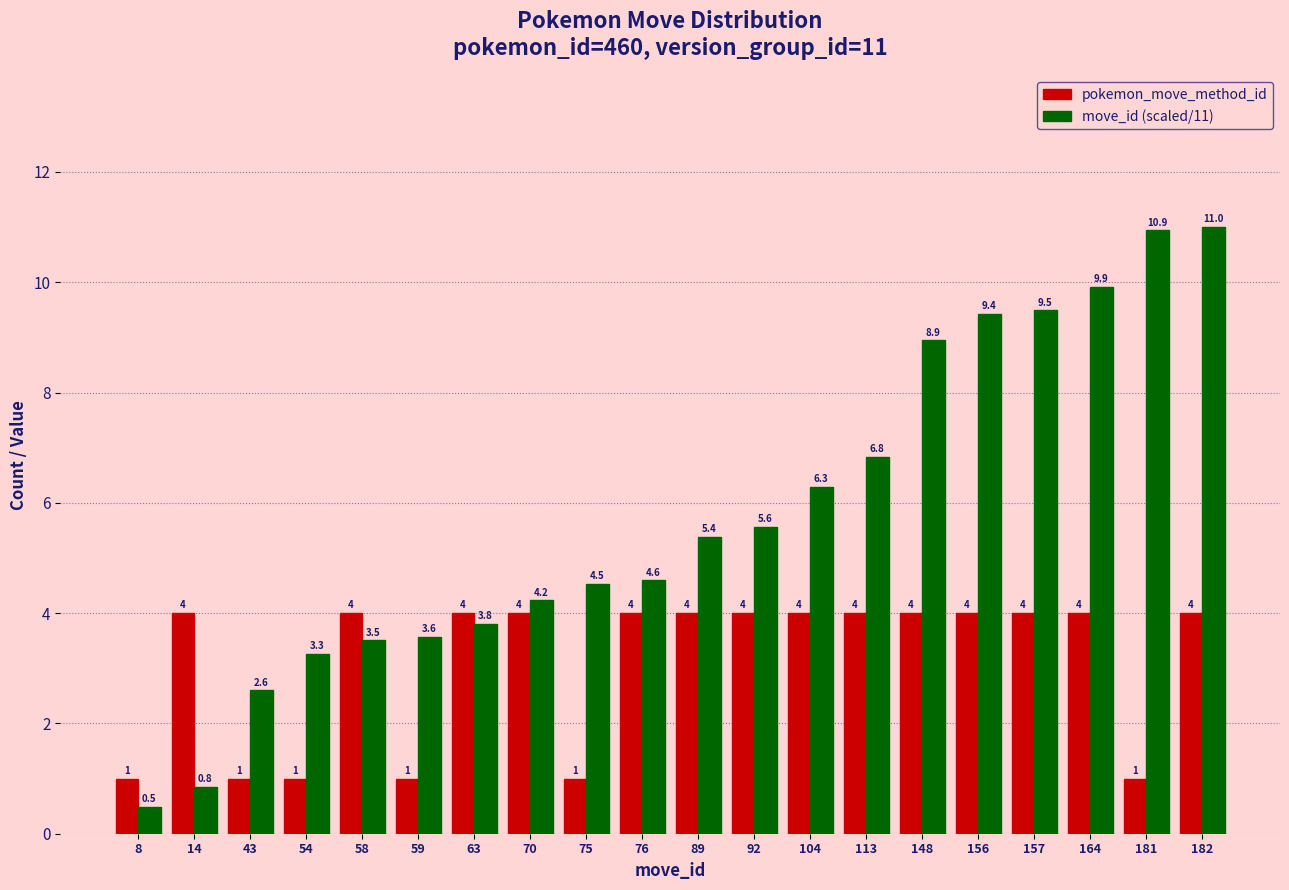

At which category is the sum across all series the highest?

182